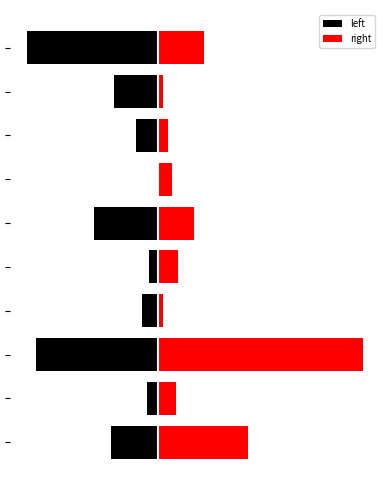

Which has a higher value, 1 or 5?

1